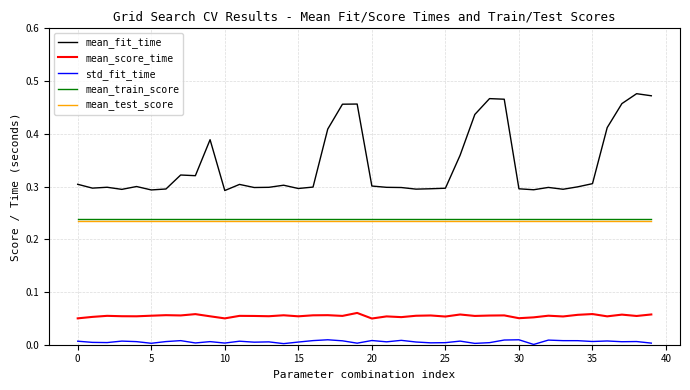

Which series has the widest spread of values?

mean_fit_time